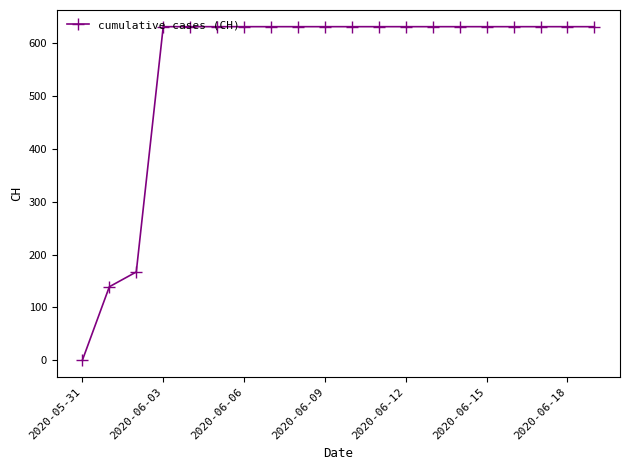

What is the value of the 16th point from the left?

631